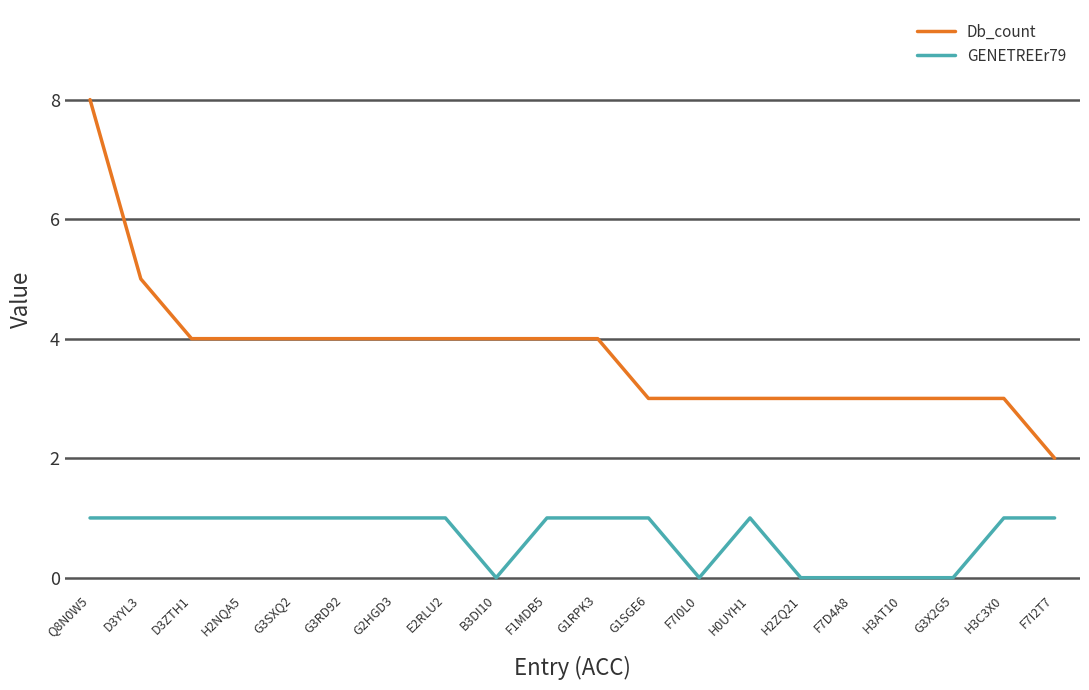

What are all the series names shown in the legend?

Db_count, GENETREEr79